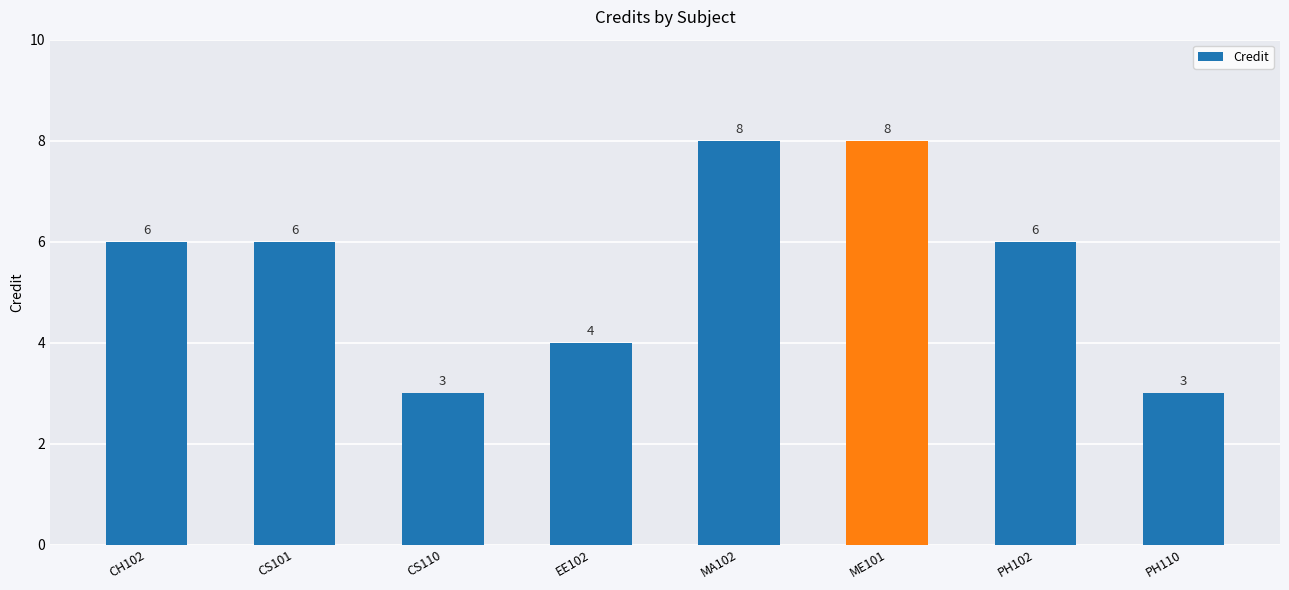

Approximately how many times larger is the value at CS110 compared to PH110?

1.0